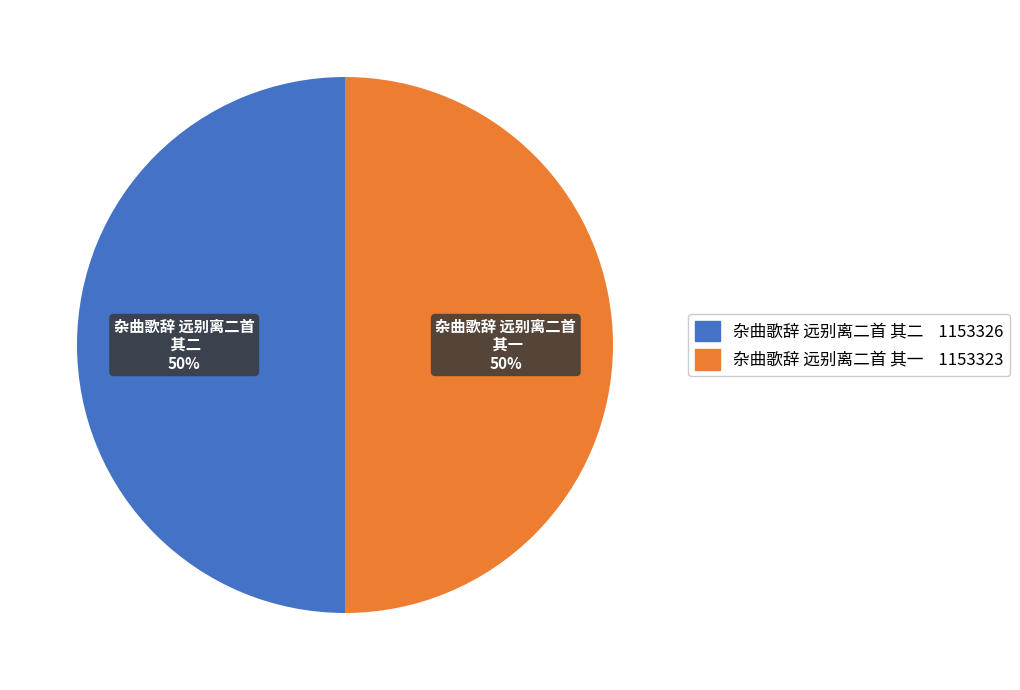

Approximately how many times larger is the value at 杂曲歌辞 远别离二首 其一 compared to 杂曲歌辞 远别离二首 其二?

1.0